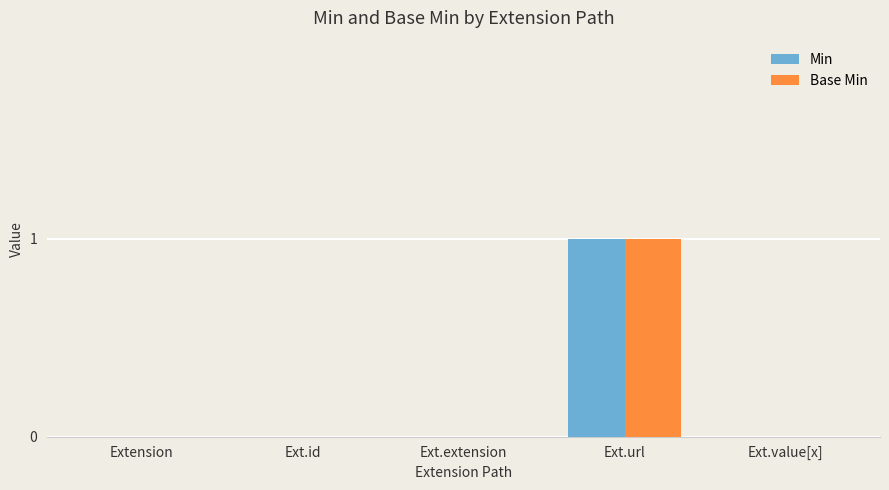

Which label corresponds to the largest value in the chart?

Ext.url